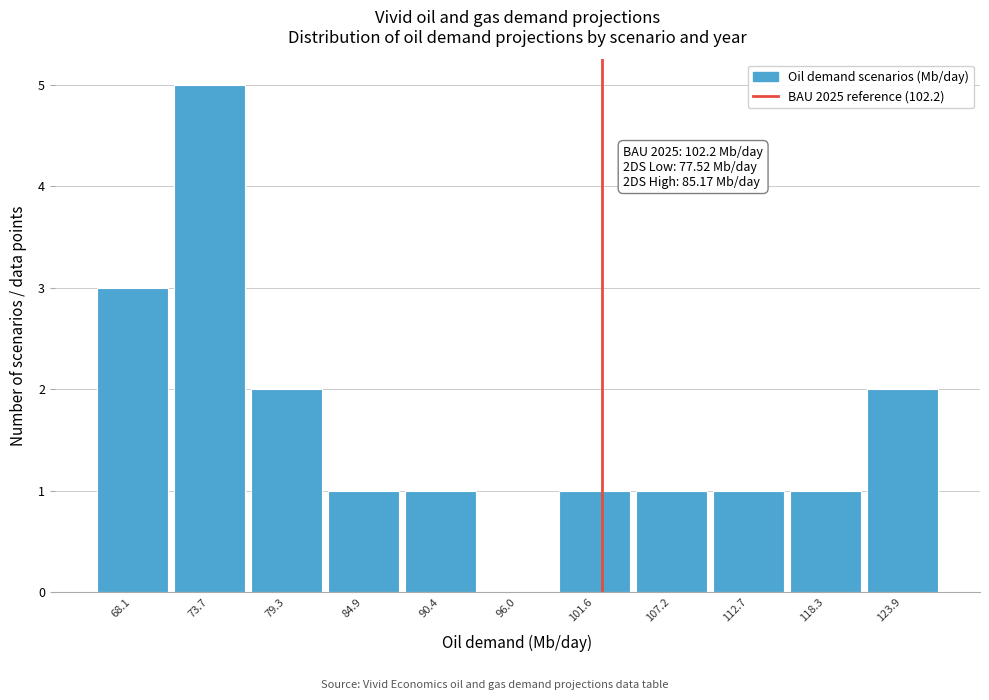

Which range on the x-axis has the tallest bar?

71 to 76